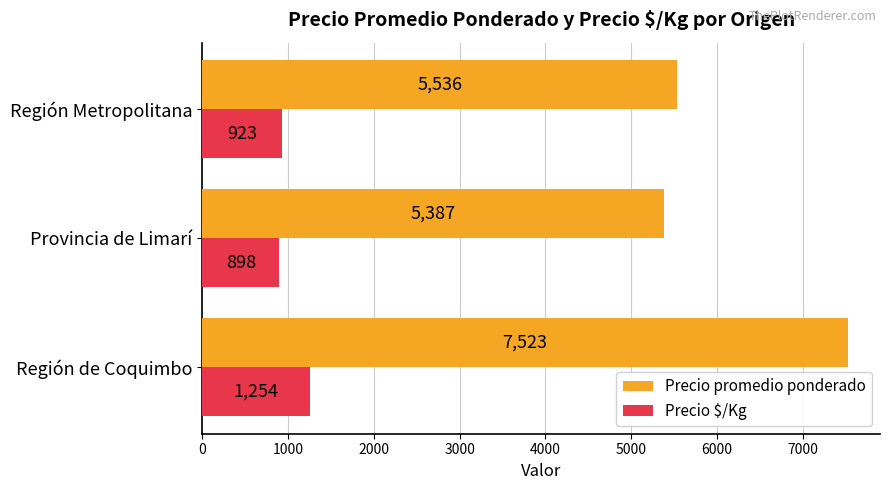

Is it true that Precio promedio ponderado equals 7523 at Región de Coquimbo?

True